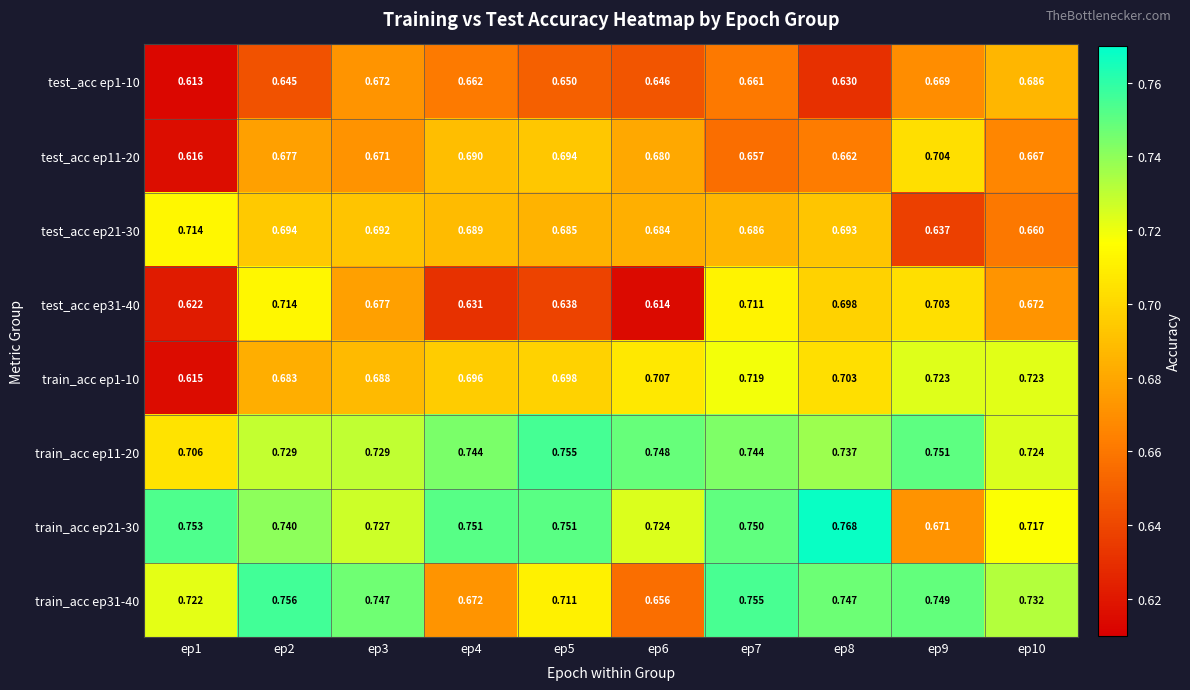

Is the value of test_acc ep1-10 at ep6 greater than the value of test_acc ep31-40 at ep5?

Yes